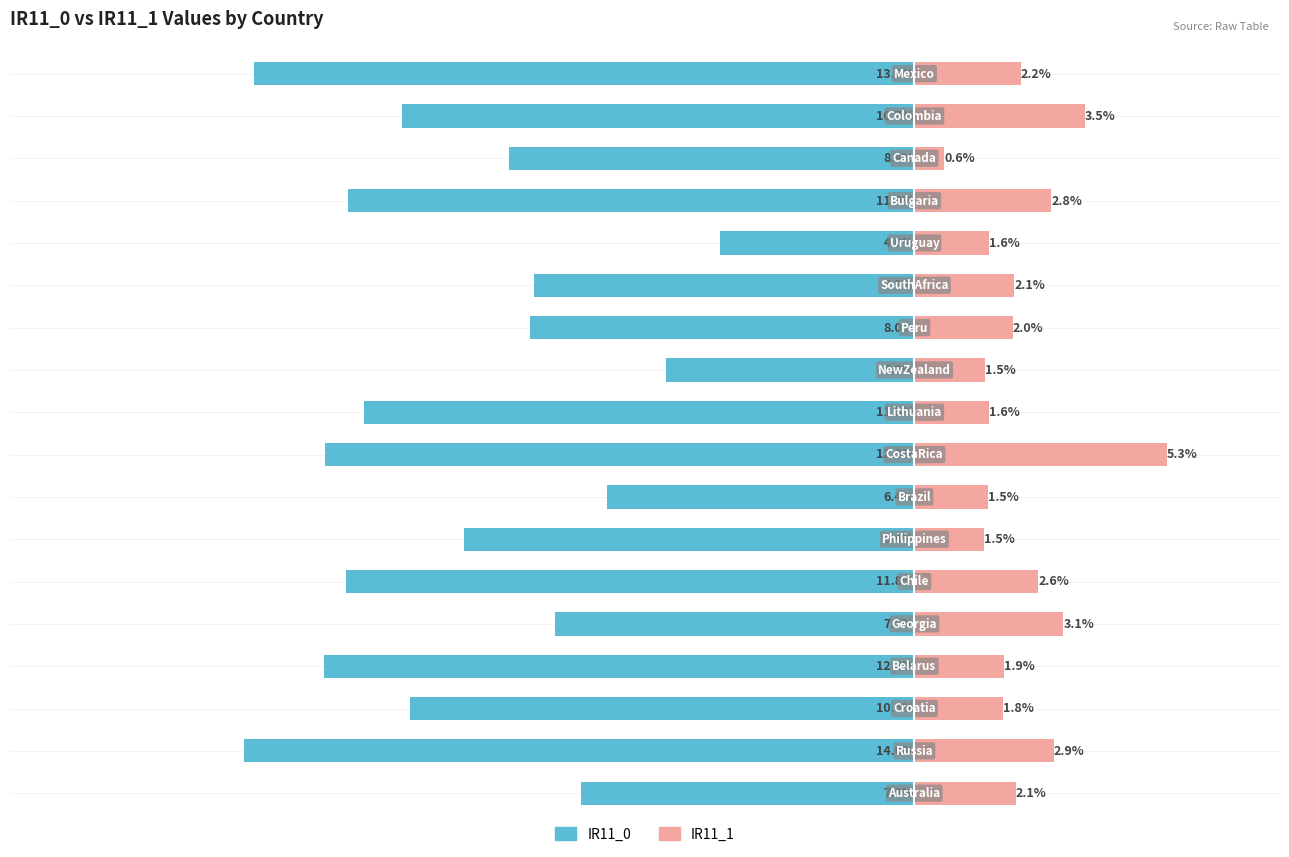

How many groups of bars are there?

18